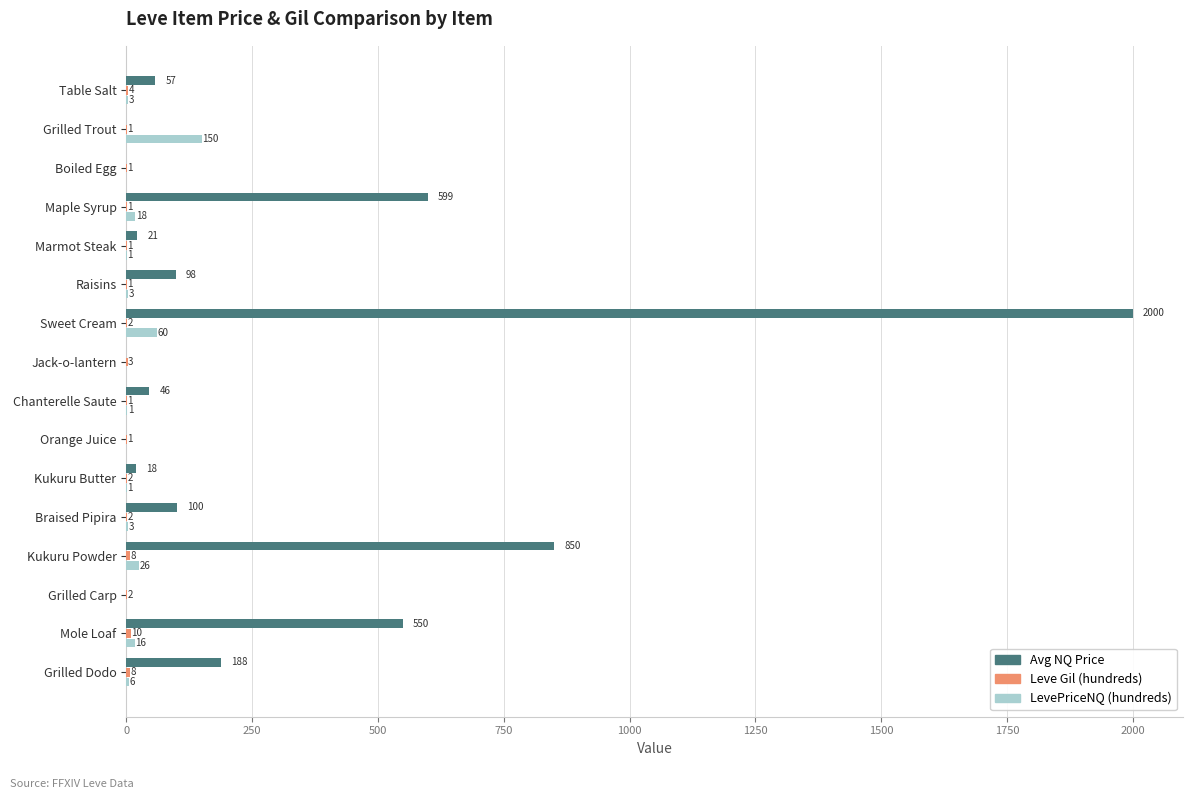

How many values in the Avg NQ Price series are below 57?

8